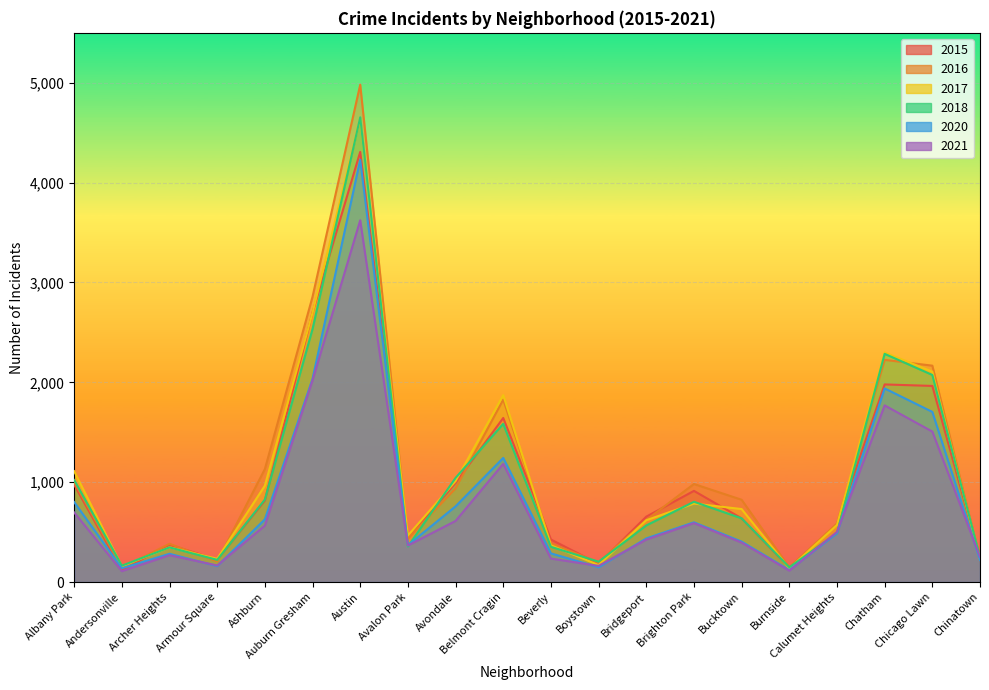

At which category does the chart reach its minimum across all series?

Andersonville